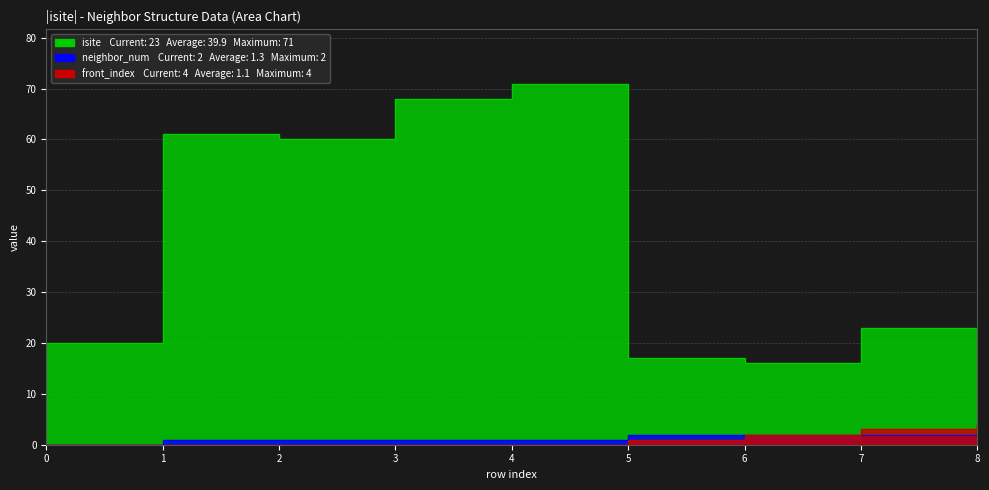

In isite, how many points are higher than both neighbors (excluding endpoints)?

2